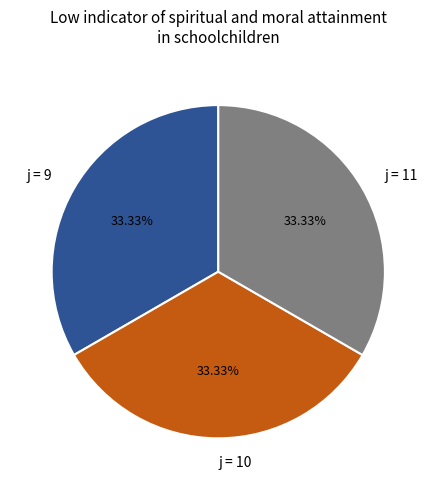

Combined, do j = 9 and j = 10 account for over 50%?

Yes